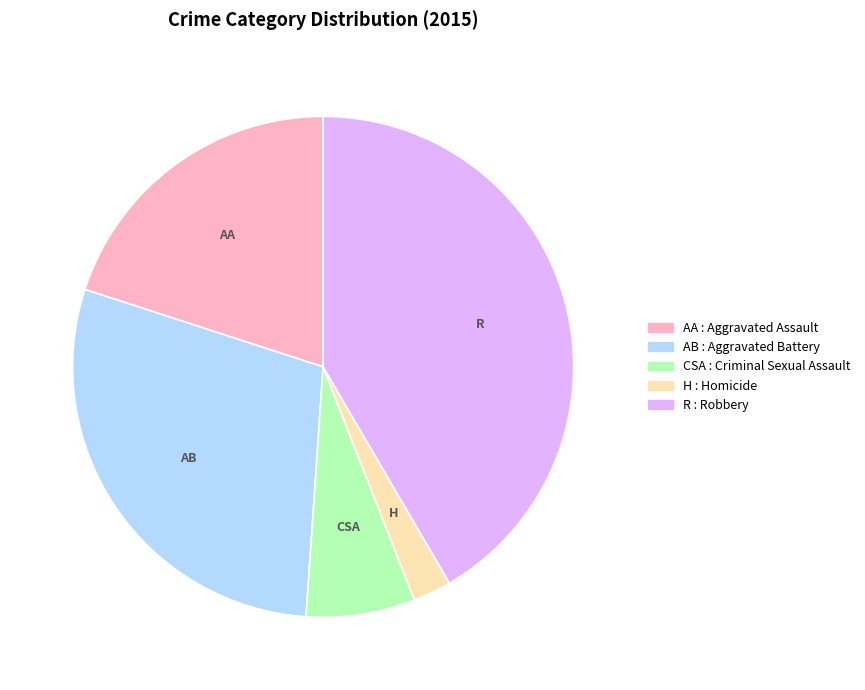

Is there any slice that represents more than half of the pie?

No